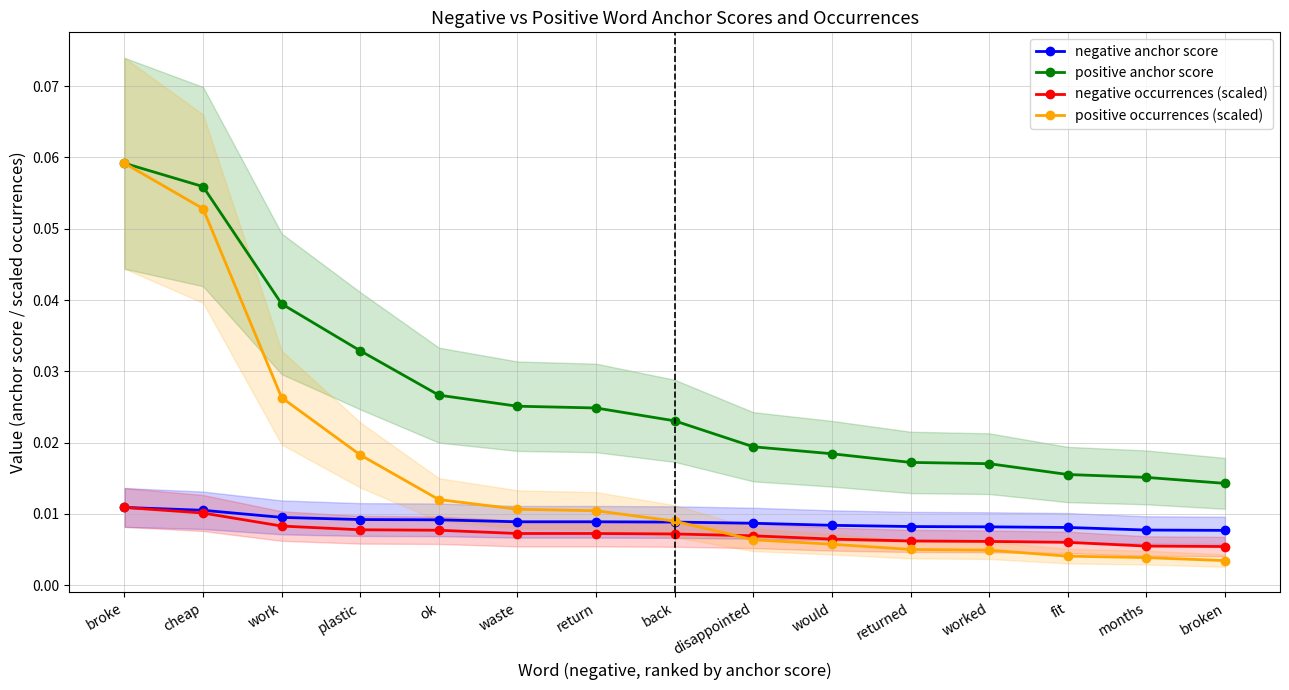

What is the label of the 9th point from the left?

disappointed